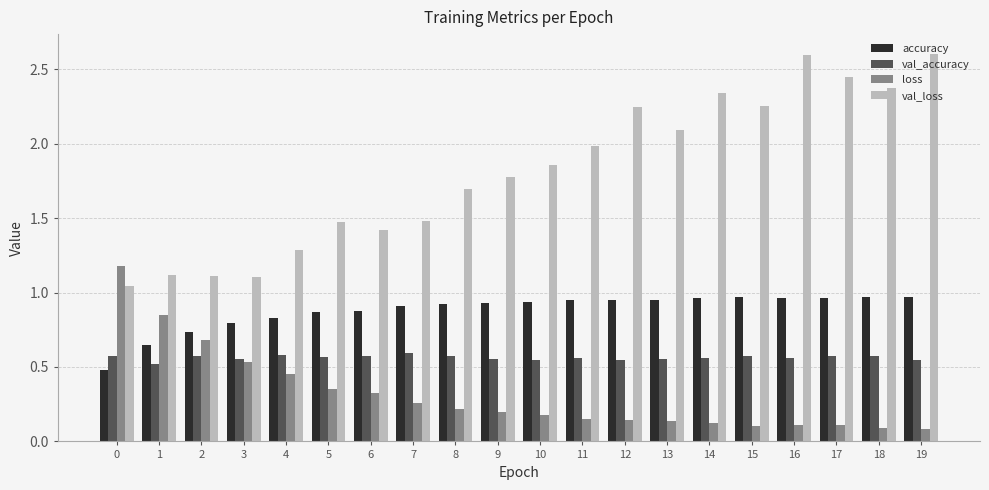

The value of val_accuracy at 8 is 0.2. True or false?

False